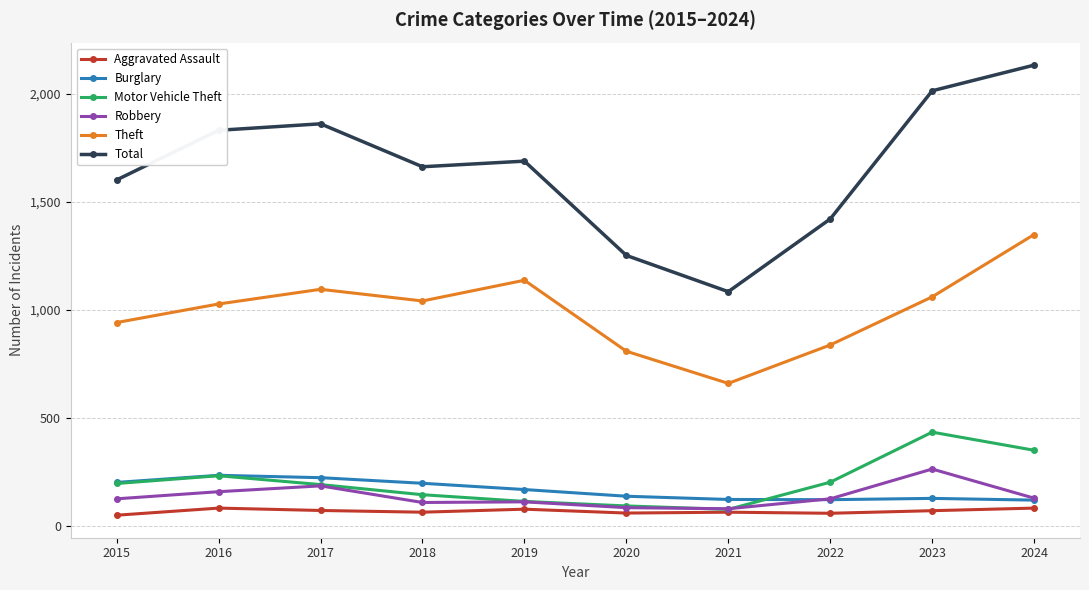

What is the difference between the highest and lowest values at 2021?

1022